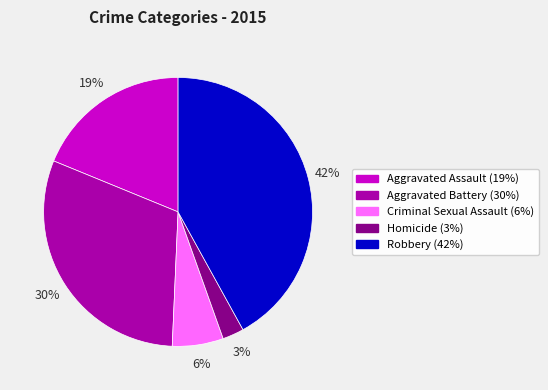

Which category has the smallest portion of the pie?

Homicide